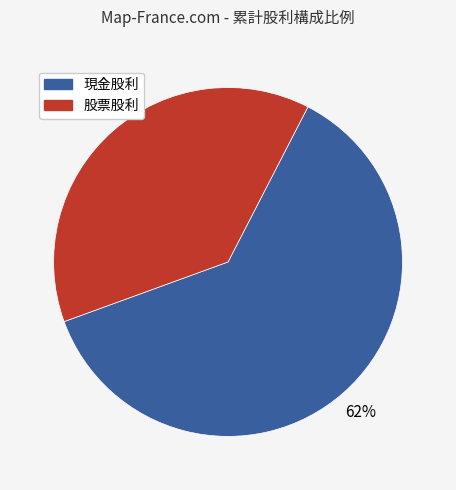

Is there a majority slice in this chart?

Yes